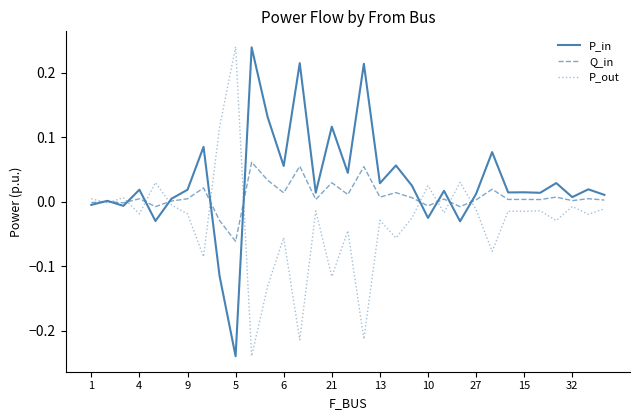

Rank the series by their average value, from highest to lowest.

P_in, Q_in, P_out